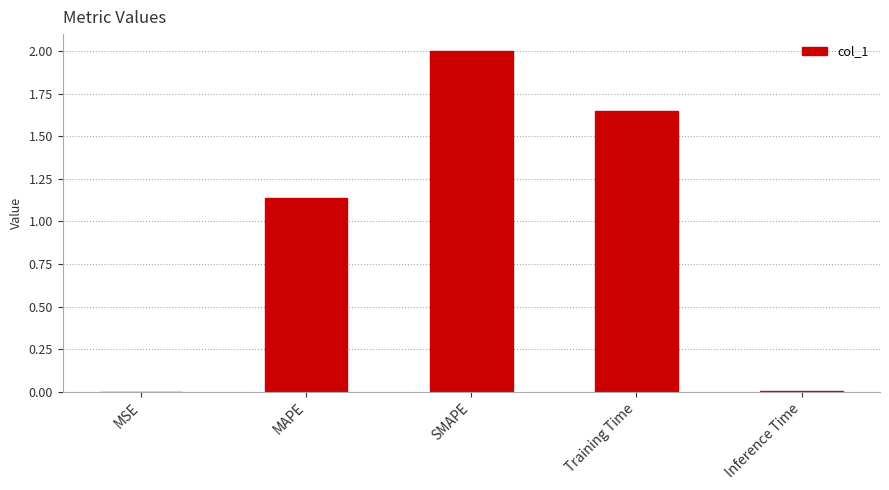

Which has a higher value, MAPE or Inference Time?

MAPE